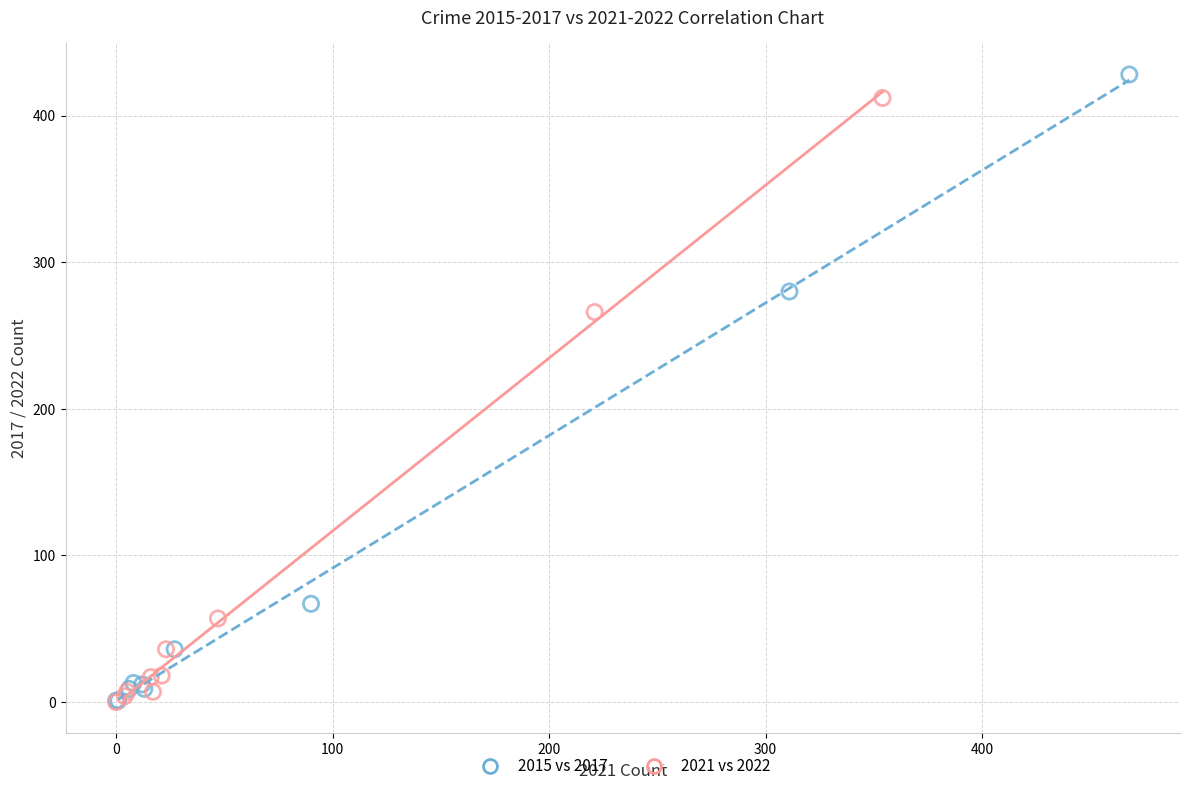

Which series has the largest Y range (max minus min)?

2015 vs 2017